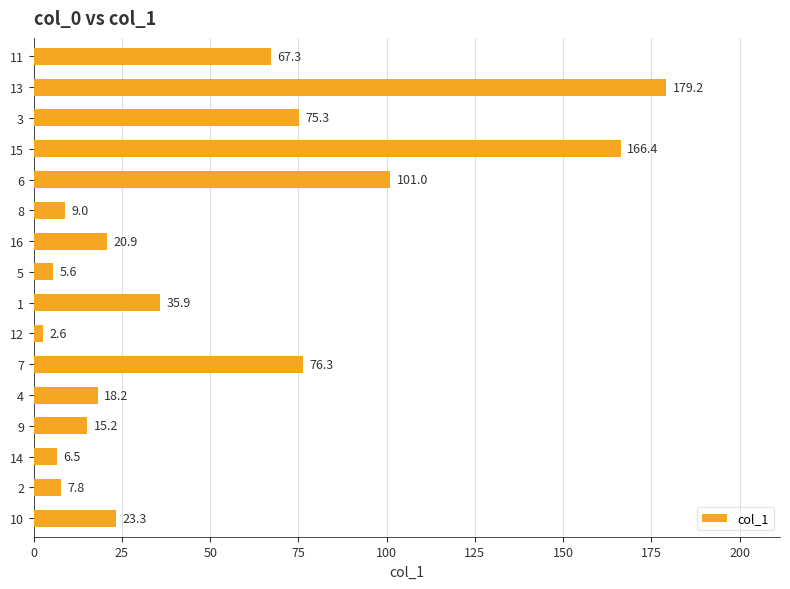

Is it true that the value at 12 is 274.5?

False